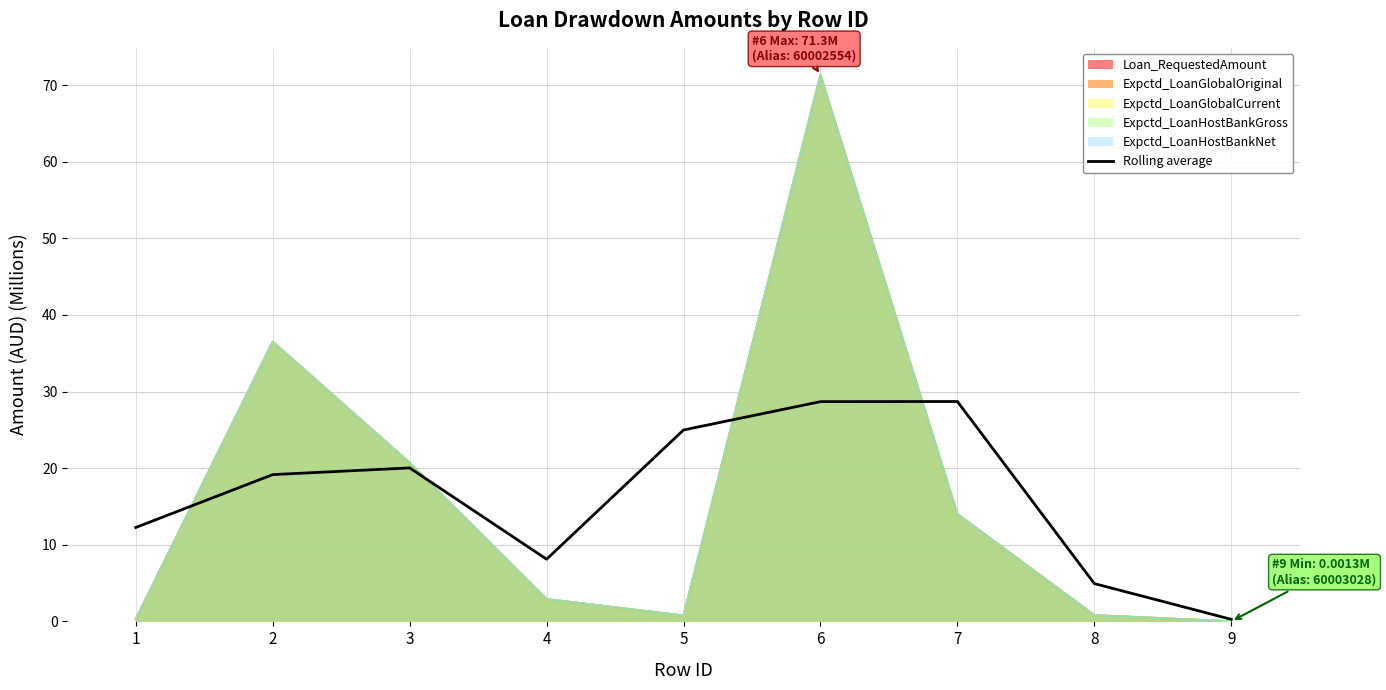

At which category does the data reach its first local valley?

4